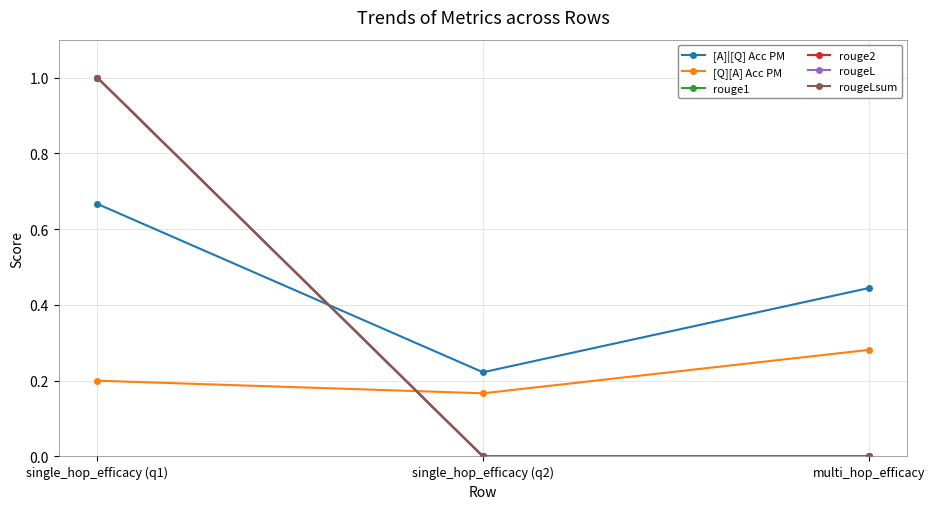

Which series has the largest total across all categories?

[A]|[Q] Acc PM